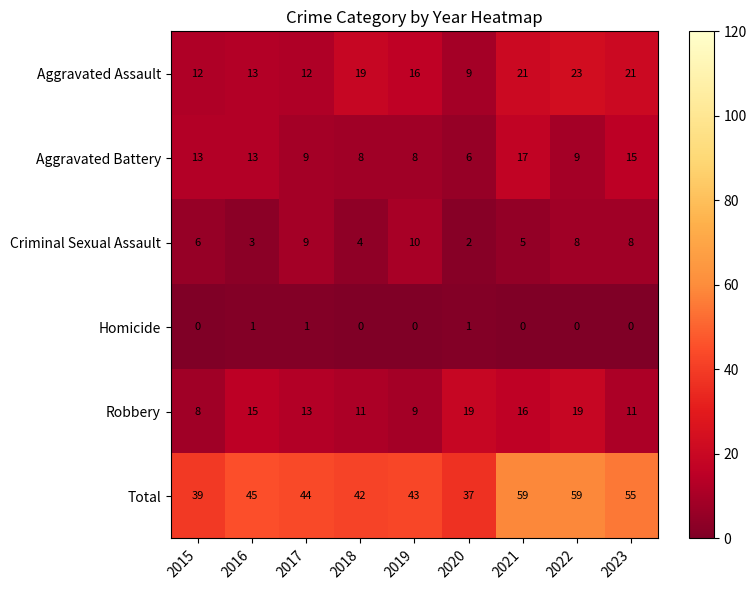

Read the Aggravated Battery value at 2015.

13